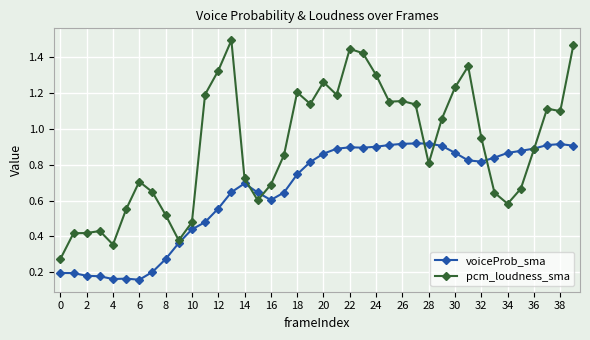

Count the voiceProb_sma values in the range 0 to 1.

40